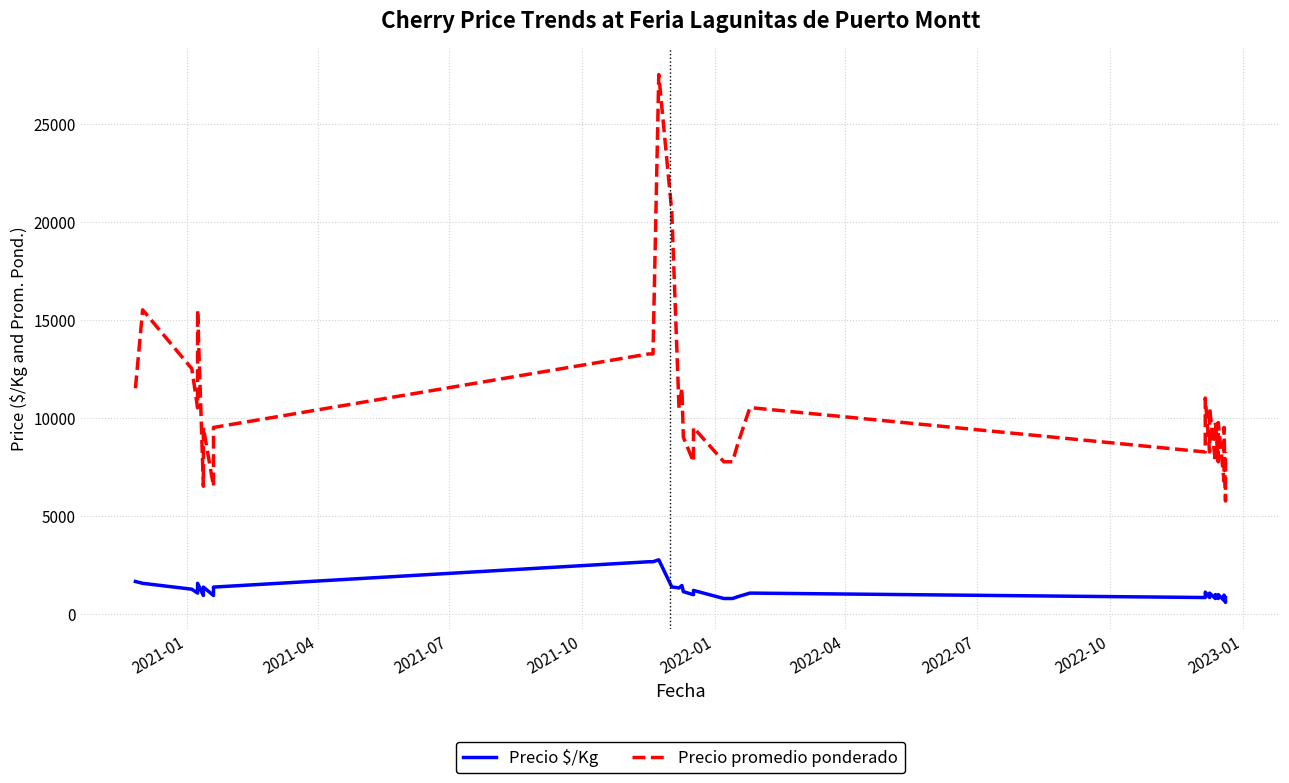

What is the greatest value displayed?

27500